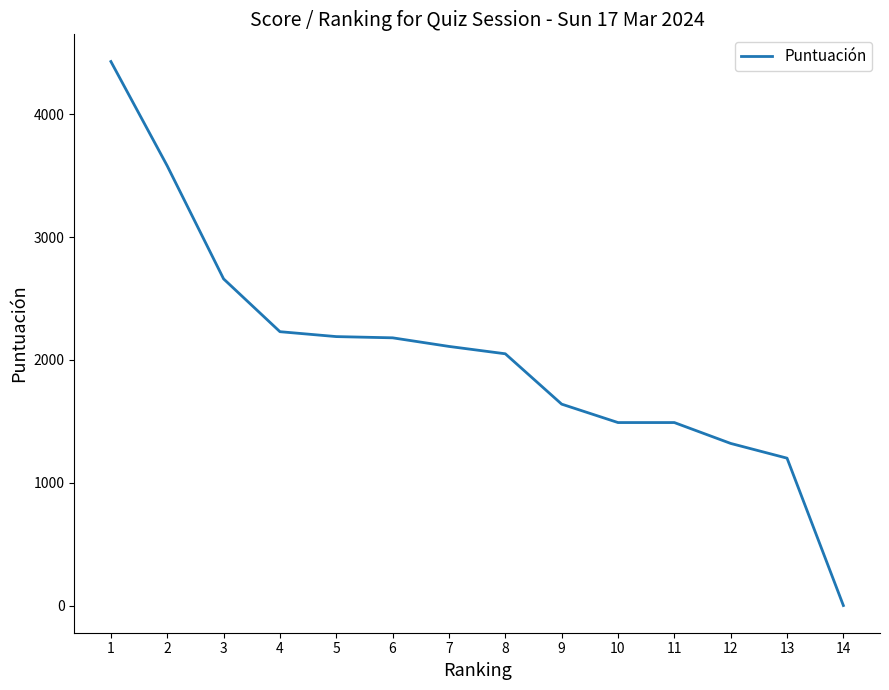

How many values are below 2110?

7